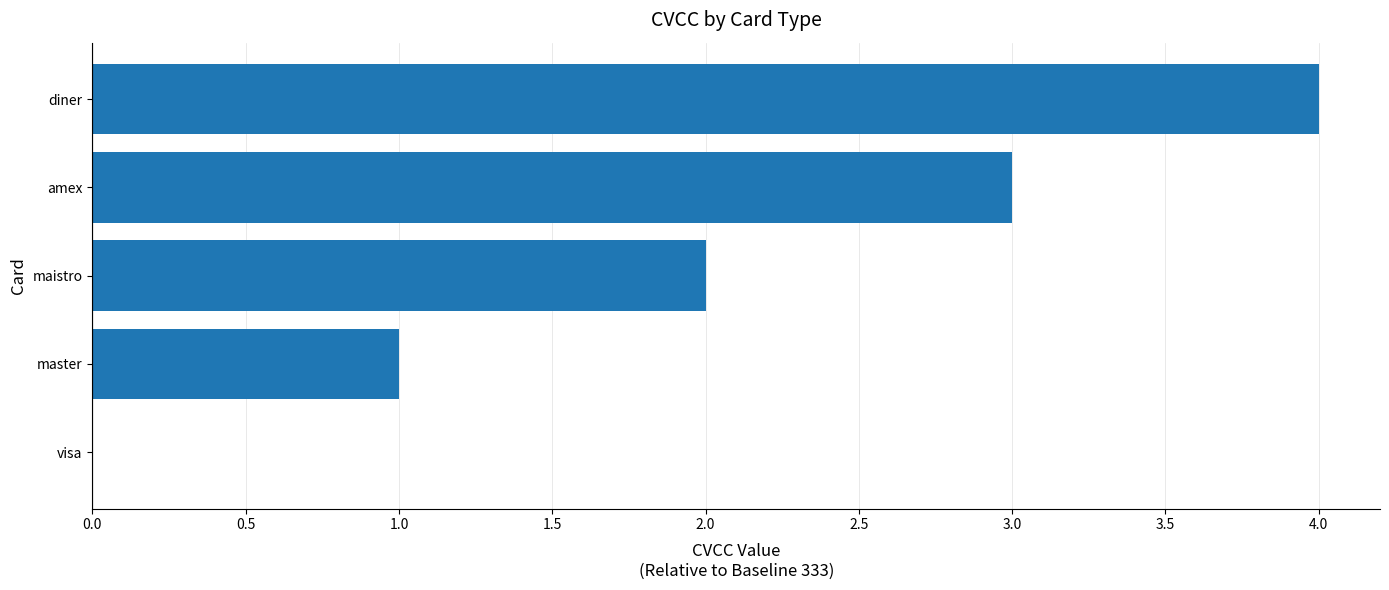

What value does the data have at diner?

4